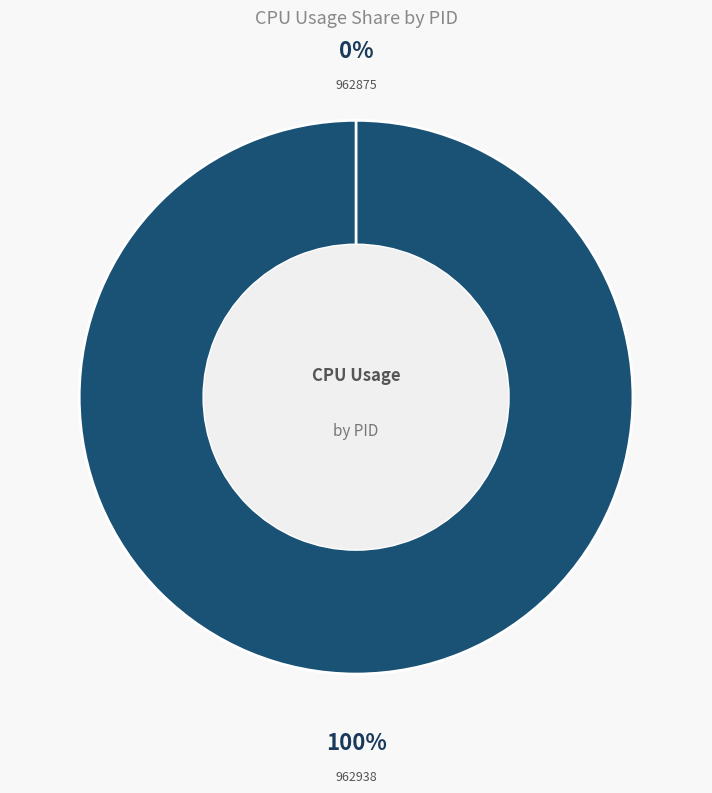

To the nearest percent, what is the combined percentage of 962875 and 962938?

100%